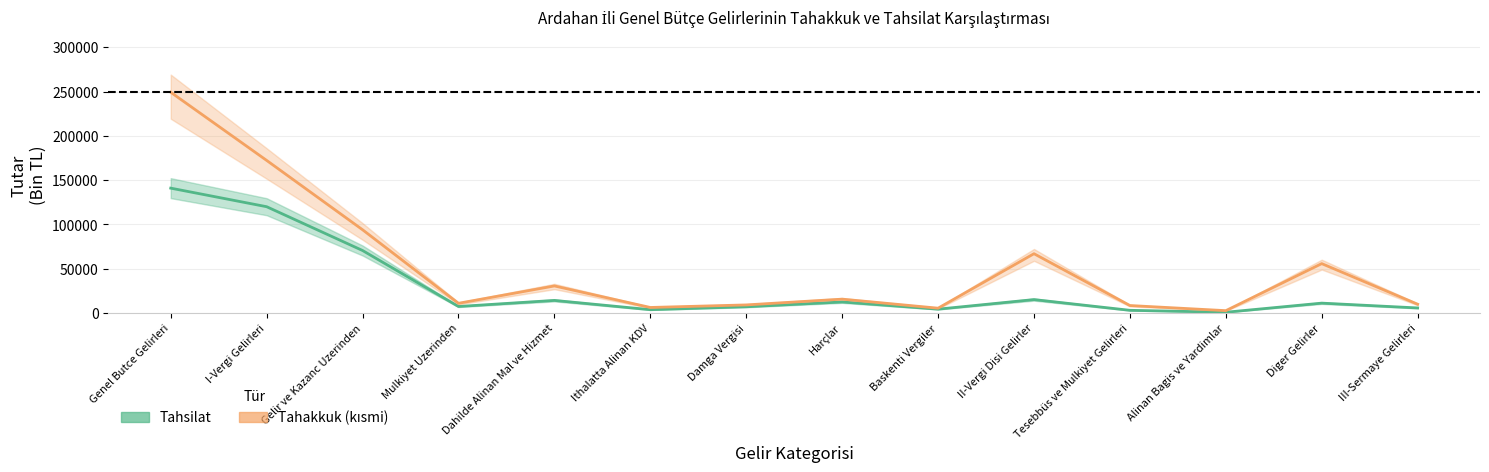

What is the difference between the highest and lowest values at Tesebbüs ve Mulkiyet Gelirleri?

5400